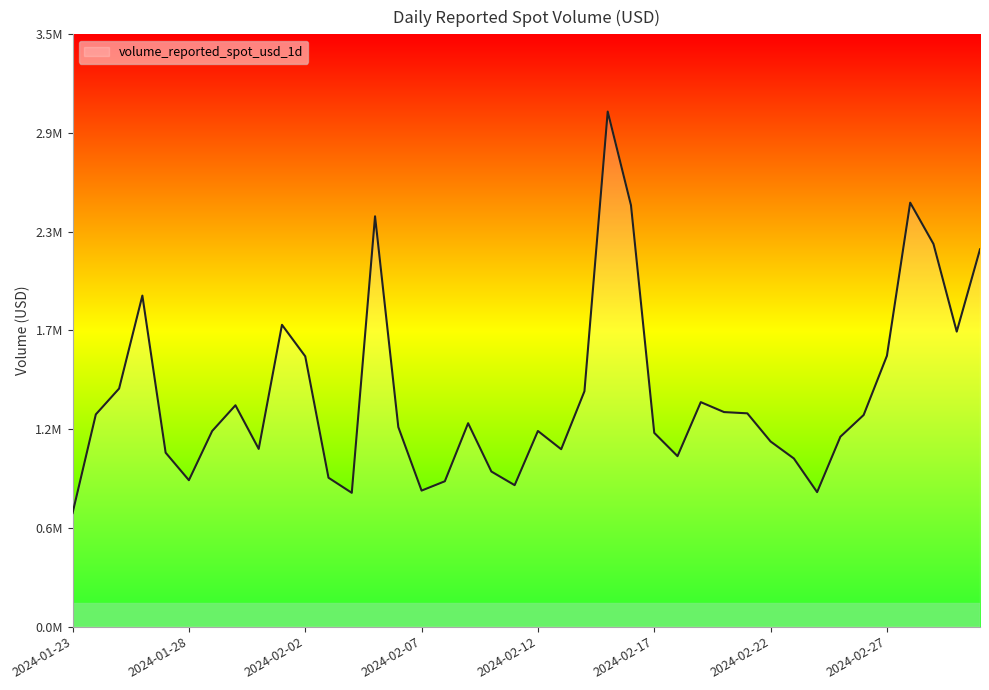

Does the chart have visible grid lines?

No